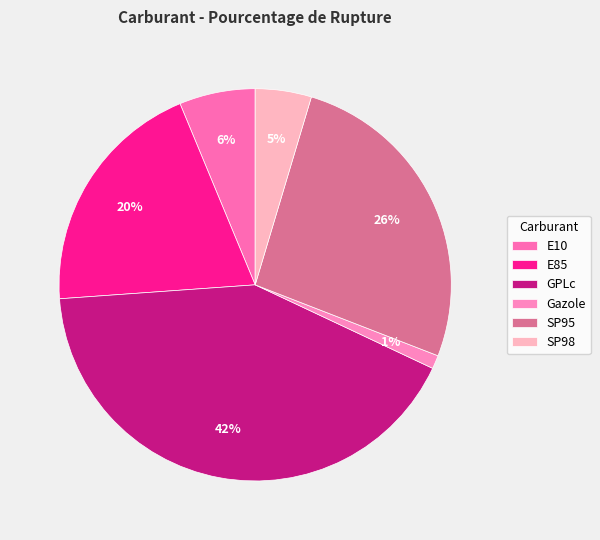

How many slices are in this pie chart?

6